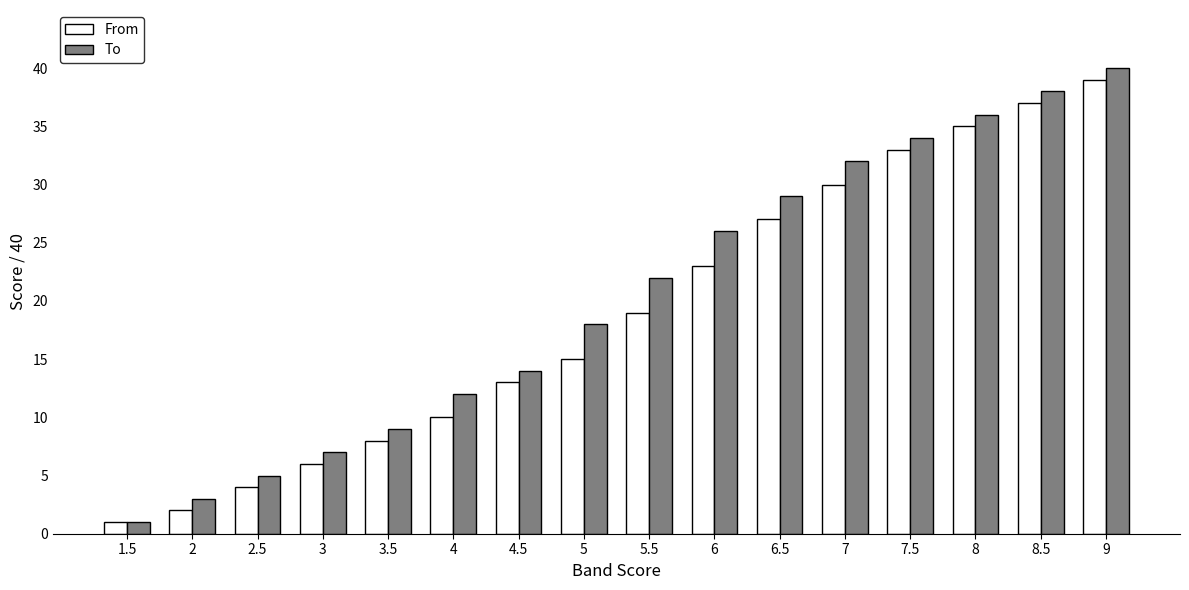

Does the chart contain stacked bars?

No